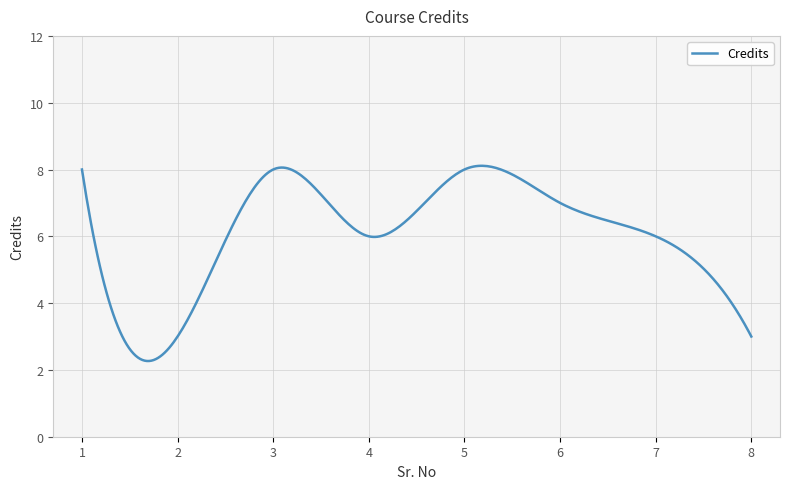

What is the difference between the maximum and minimum values?

5.8